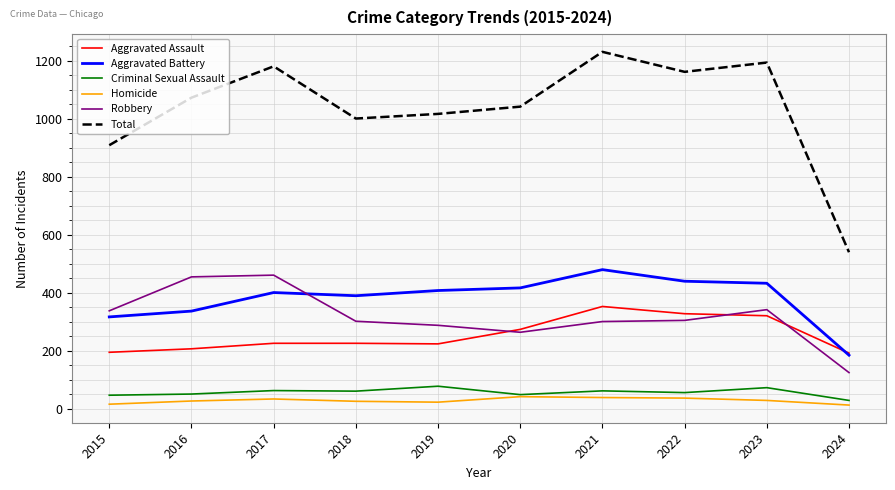

True or false: Criminal Sexual Assault and Total cross at least once.

False